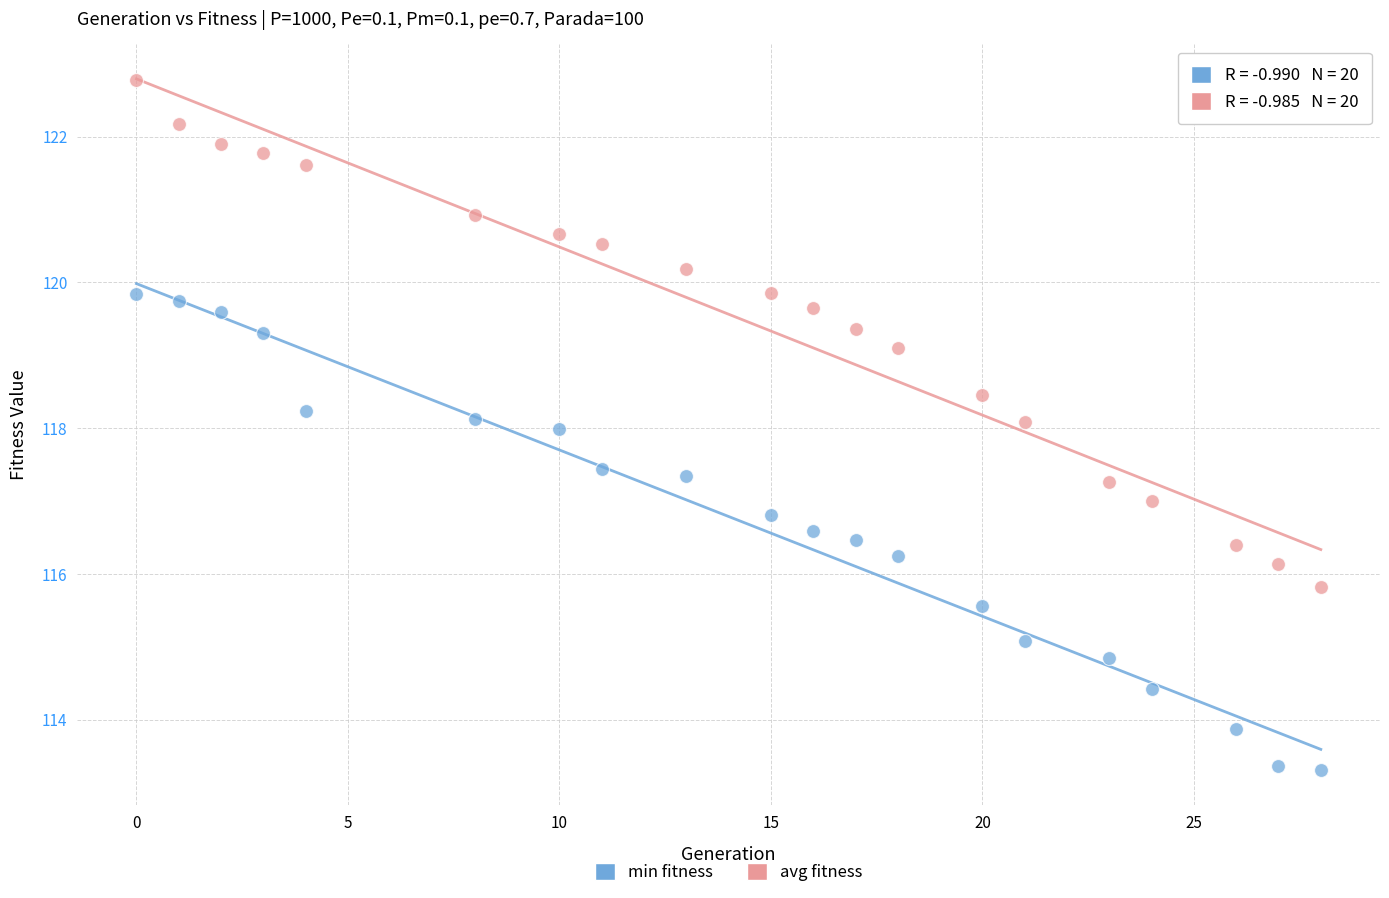

Across all data points, what is the range of X values (max minus min)?

28.0